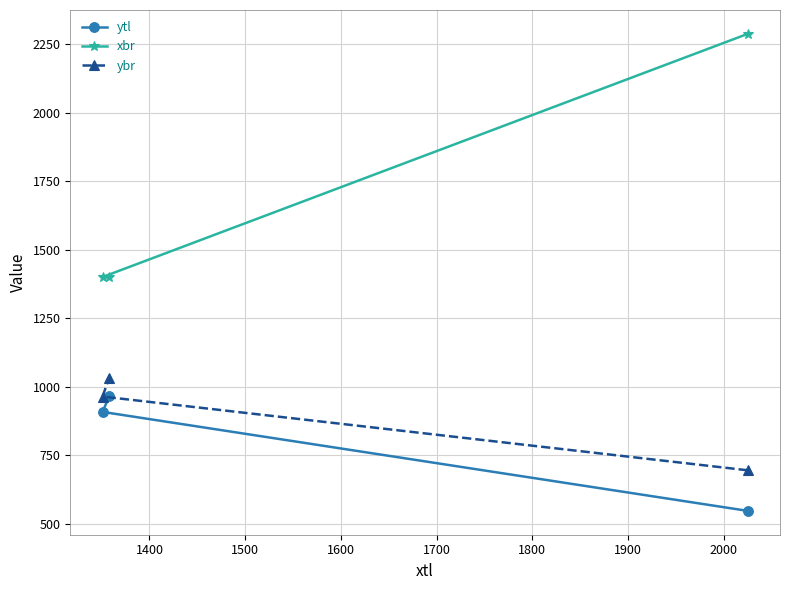

Which series has the largest range (max minus min)?

xbr